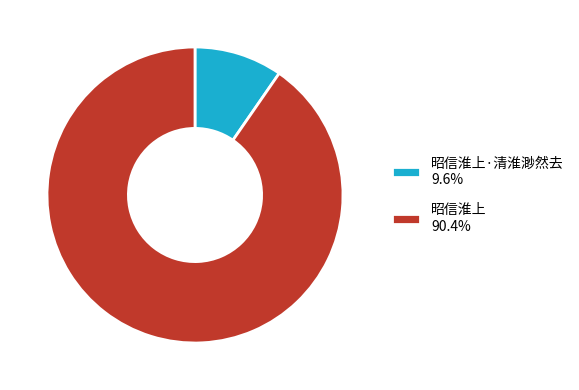

What is the ratio of the value at 昭信淮上 90.4% to the value at 昭信淮上·清淮渺然去 9.6%?

9.4